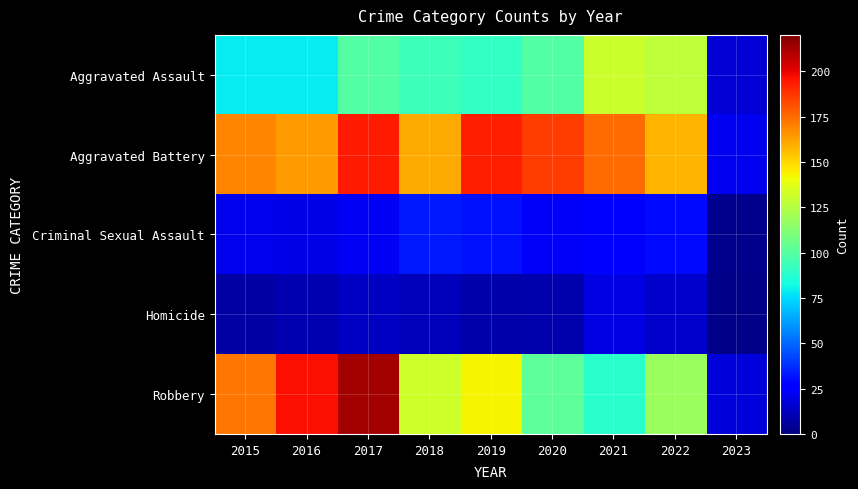

What is the total value across all series at 2021?

448